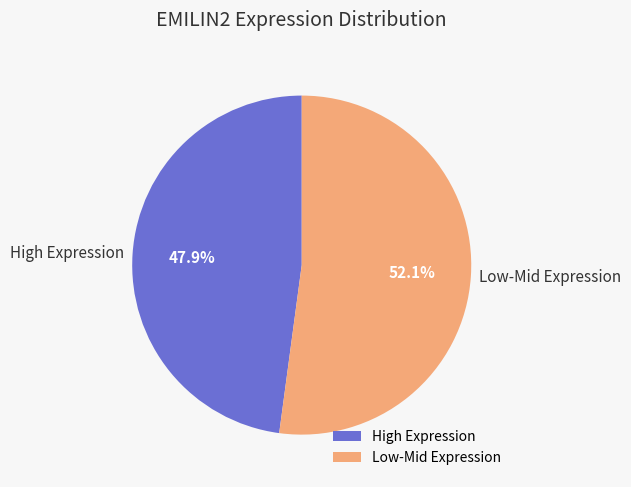

What is the ratio of the value at High Expression to the value at Low-Mid Expression?

0.9